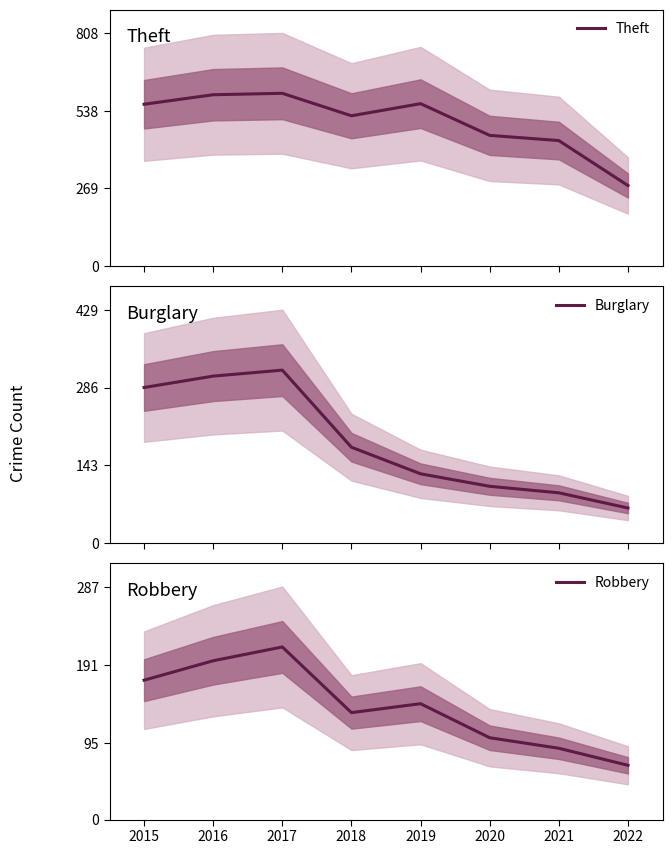

At which category is the sum across all series the highest?

2017